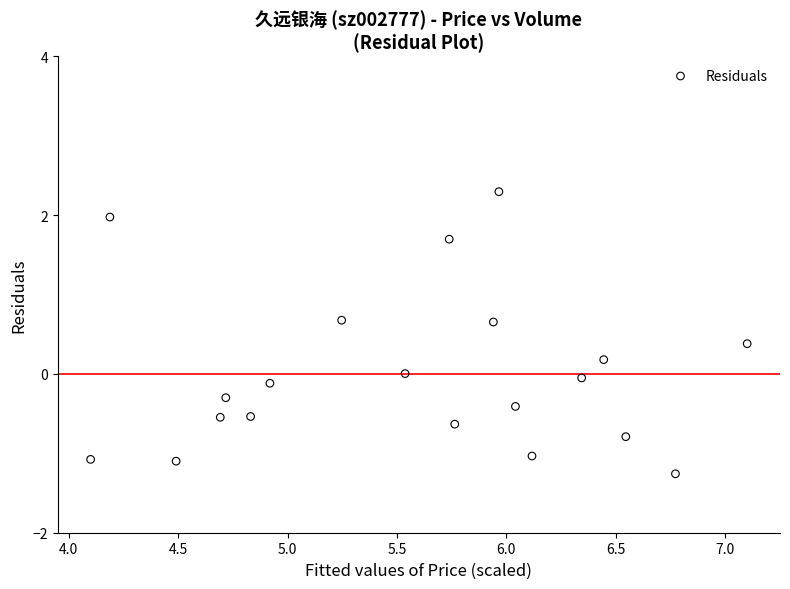

What is the range of X values (max minus min)?

3.0